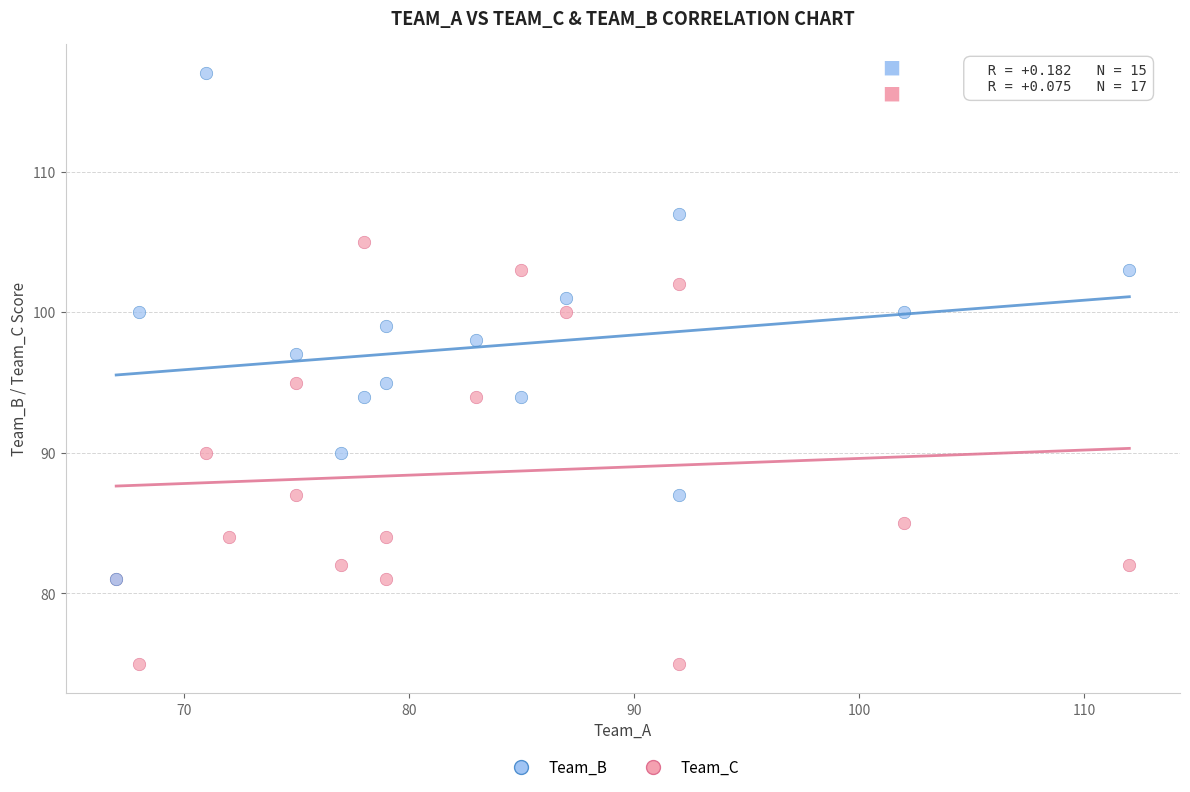

Which series has the widest spread of Y values?

Team_B